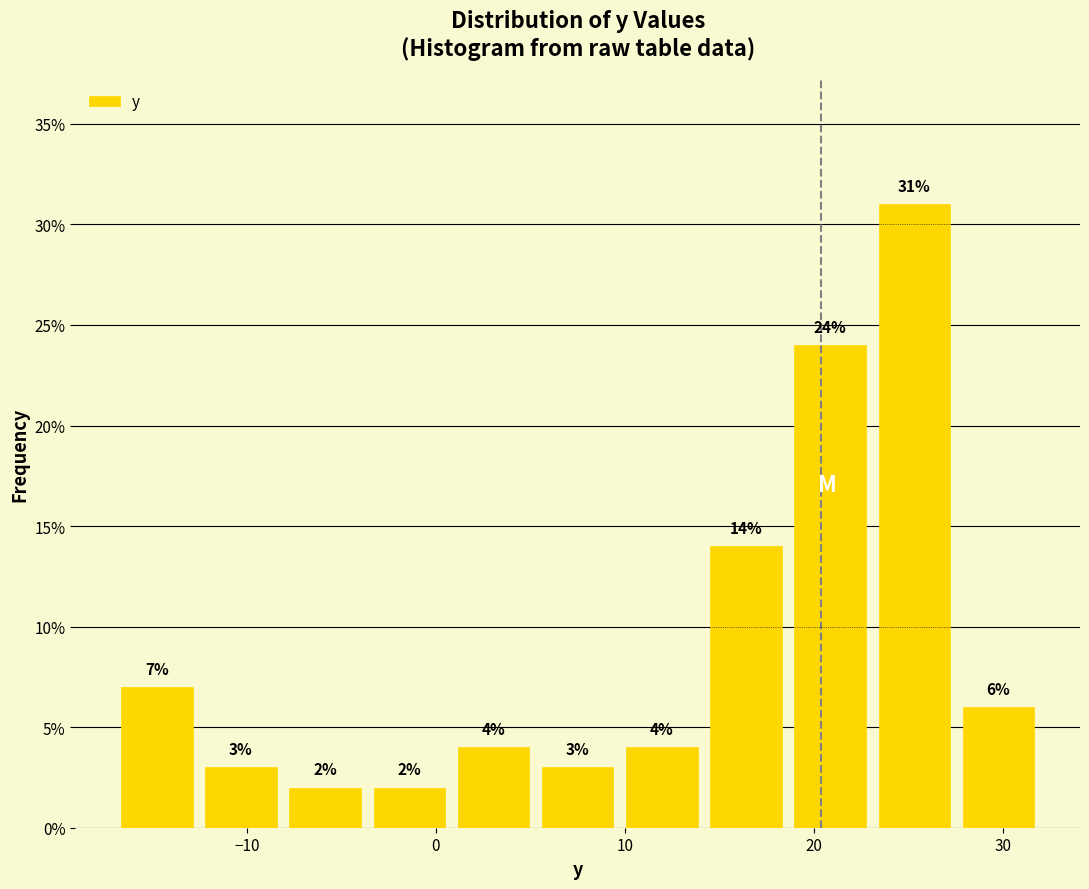

Reading left to right, list every bar in this chart as the range it spans on the x-axis followed by its height. The bar edges are not printed on the chart, so give them approximately, as read against the axis.

-17 to -13: 7
-13 to -8: 3
-8 to -4: 2
-4 to 1: 2
1 to 5: 4
5 to 10: 3
10 to 14: 4
14 to 19: 14
19 to 23: 24
23 to 28: 31
28 to 32: 6